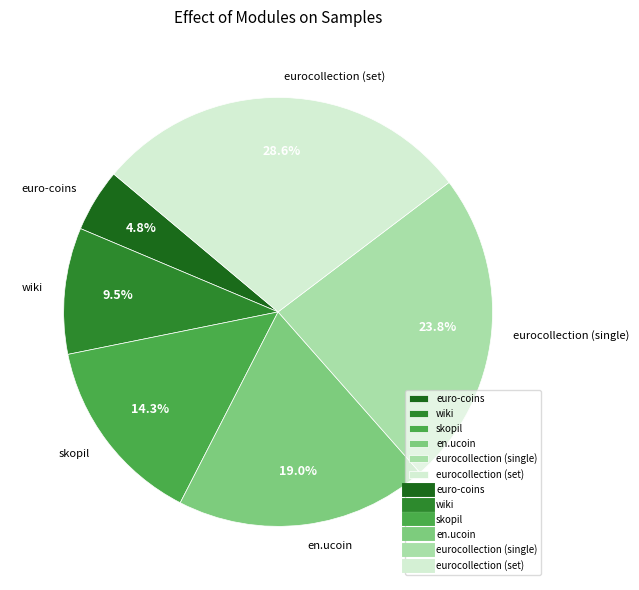

True or false: eurocollection (set) accounts for 43% of the total.

False